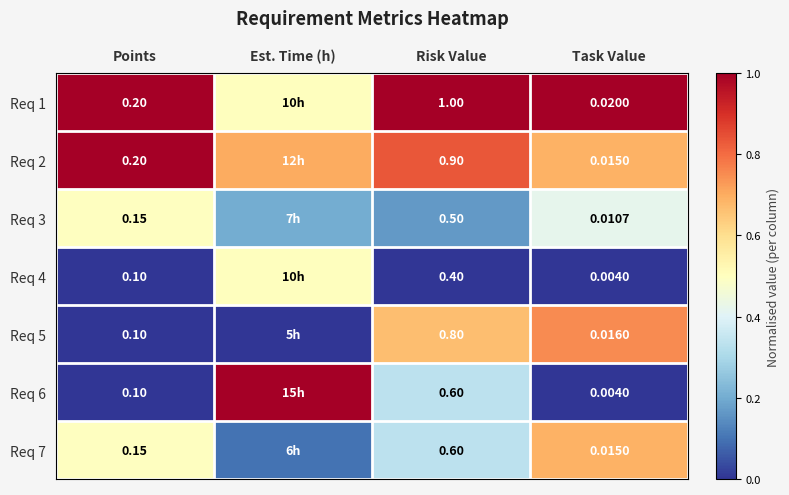

Is the value of Req 2 at Task Value greater than the value of Req 5 at Task Value?

No